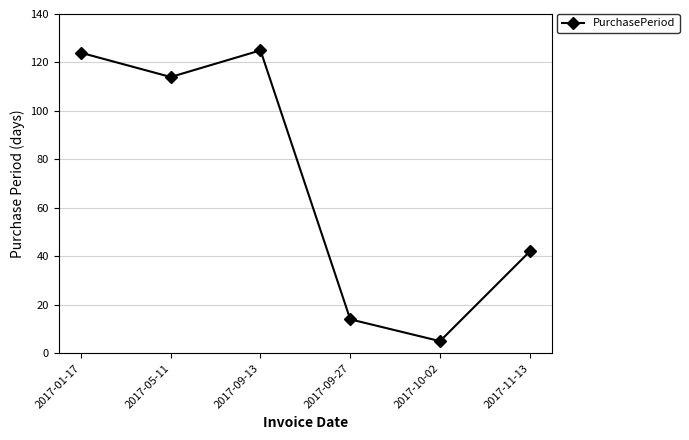

How many categories are shown in the chart?

6